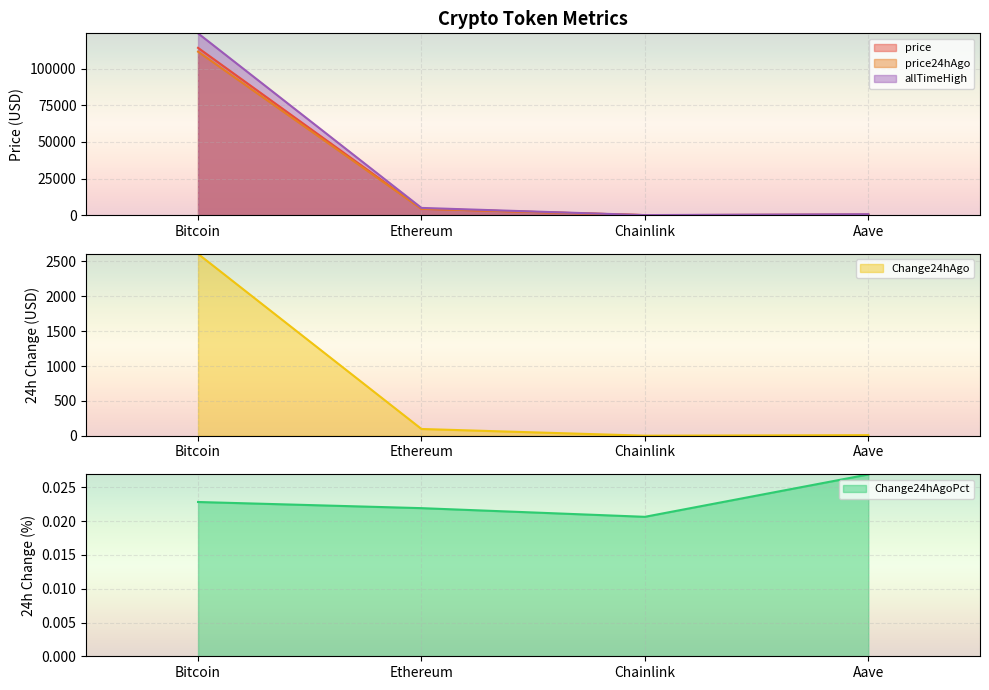

Between Bitcoin and Aave, which is larger?

Bitcoin